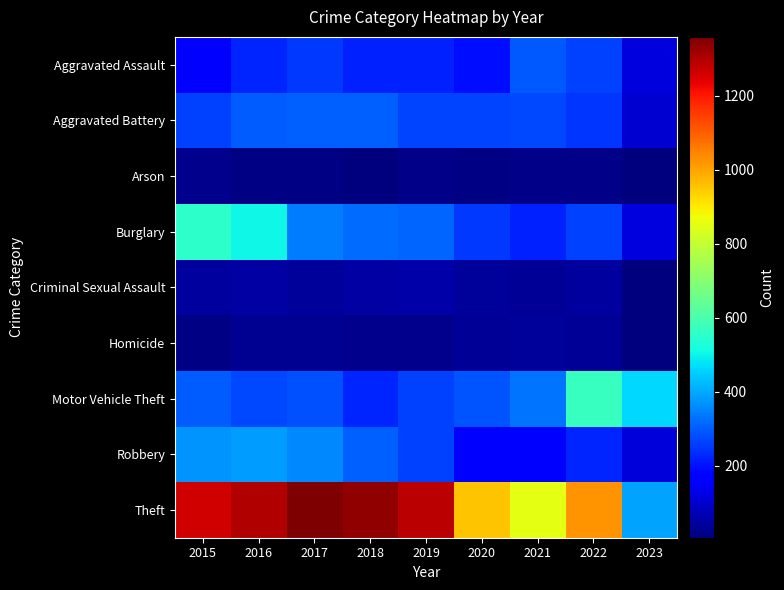

At how many categories does at least one series exceed 894?

7